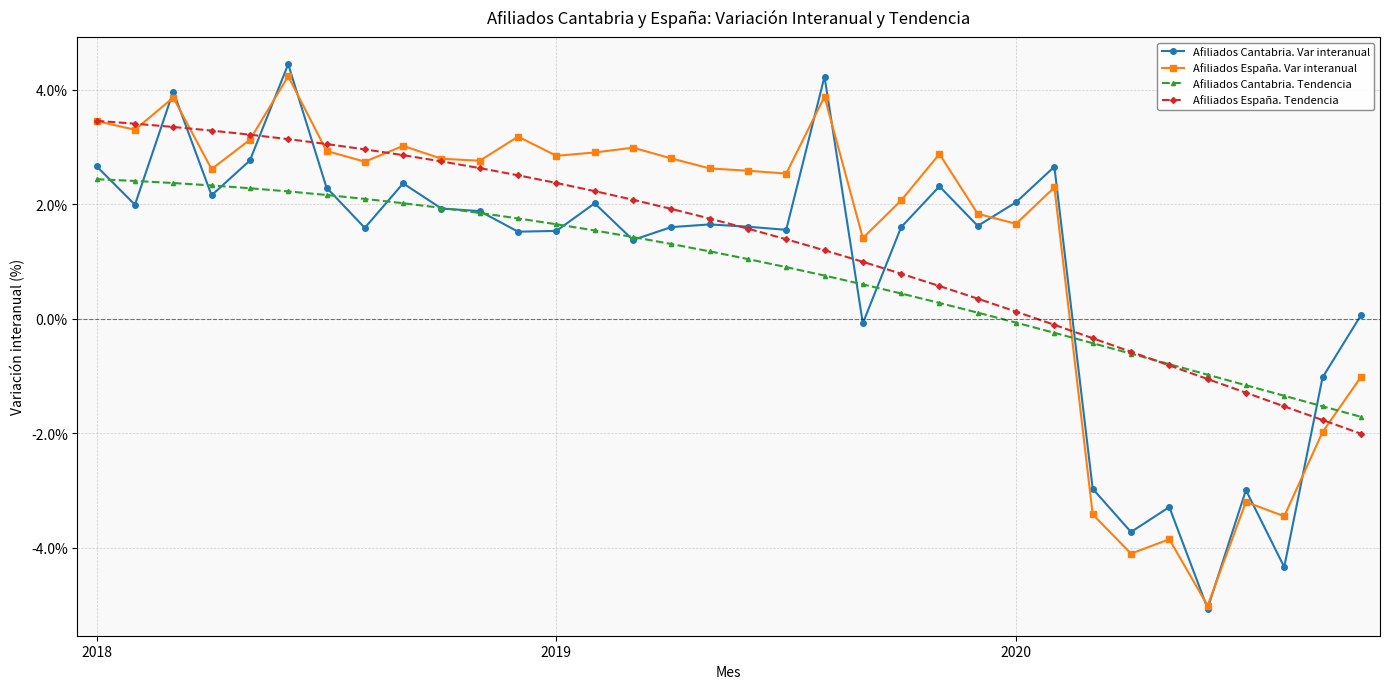

What is the value of the Afiliados España. Tendencia point at the 11th from the left?

2.6